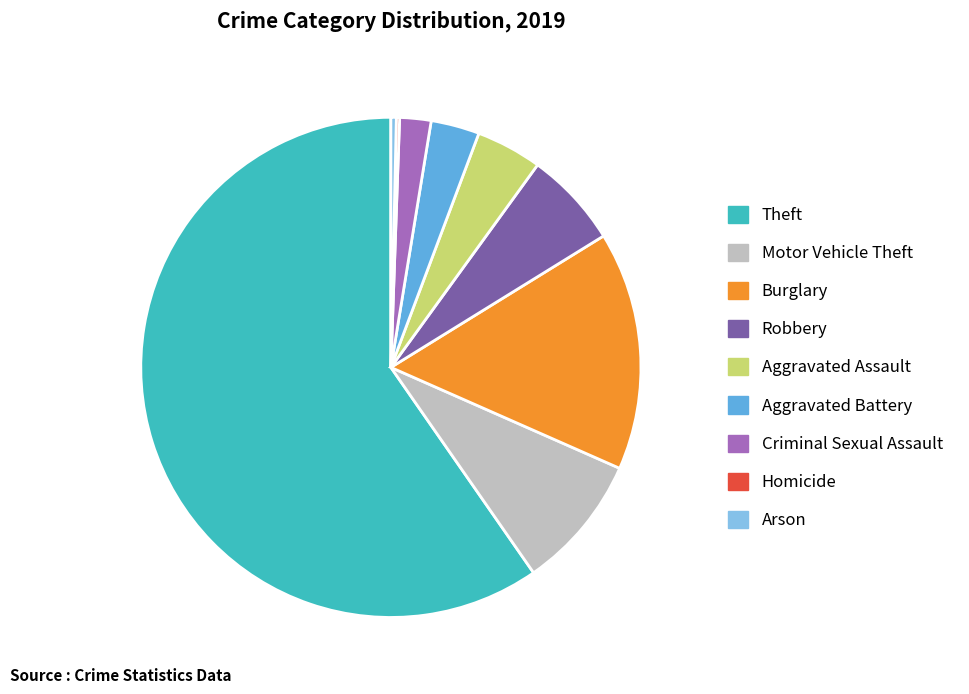

Which slice is the largest?

Theft